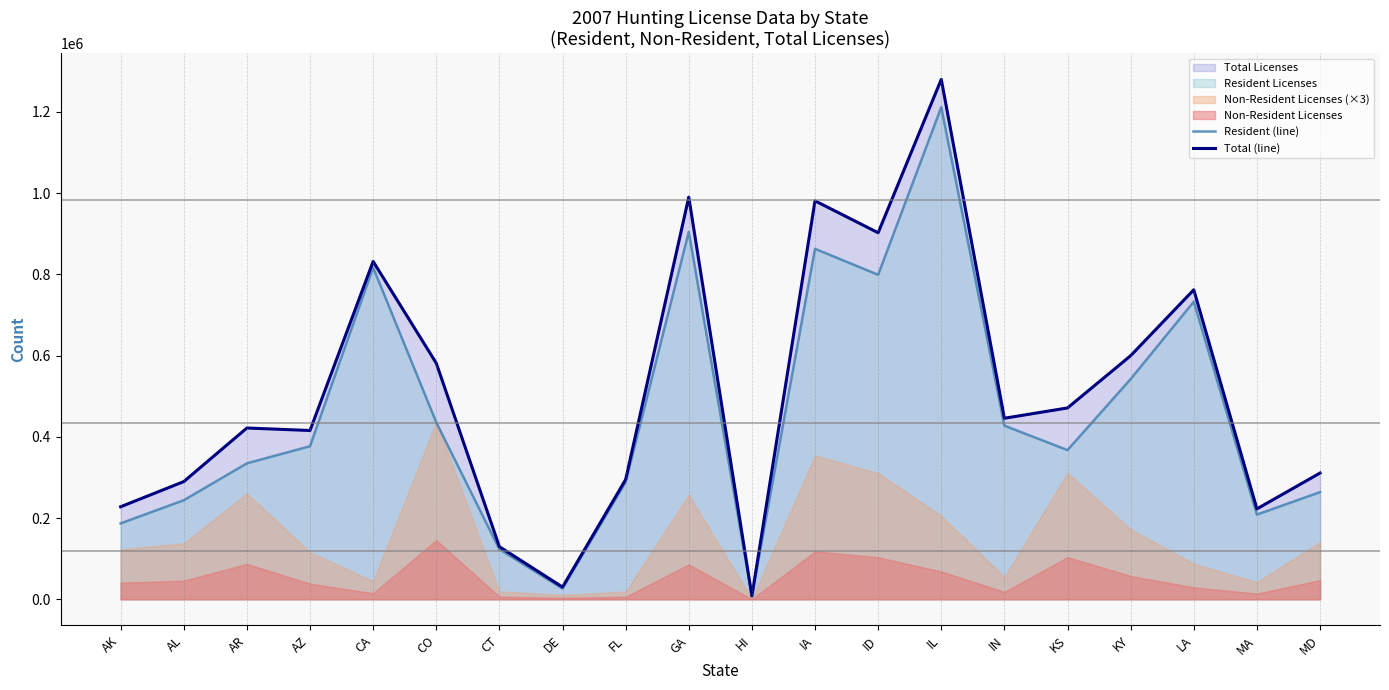

What is the average value of the Resident (line) series?

457893